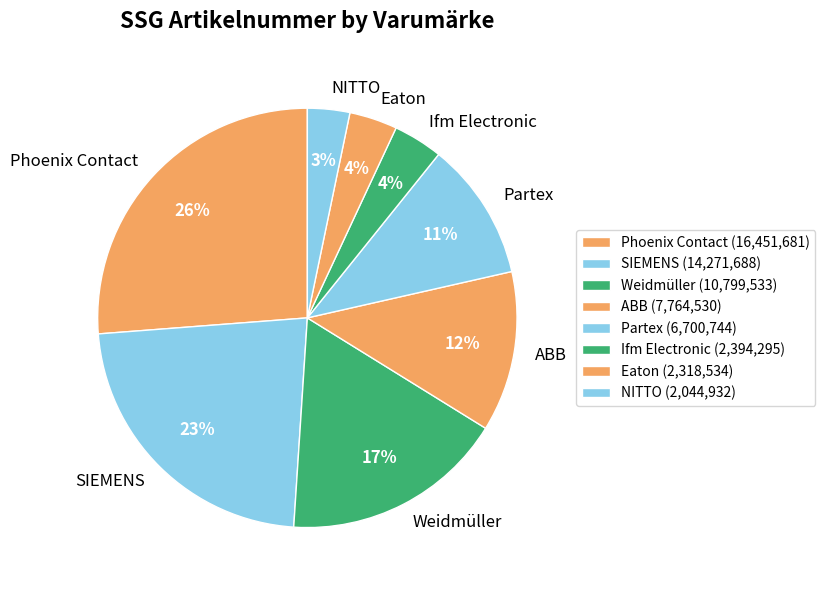

To the nearest percent, what is the difference between the largest and smallest slice percentages?

23%